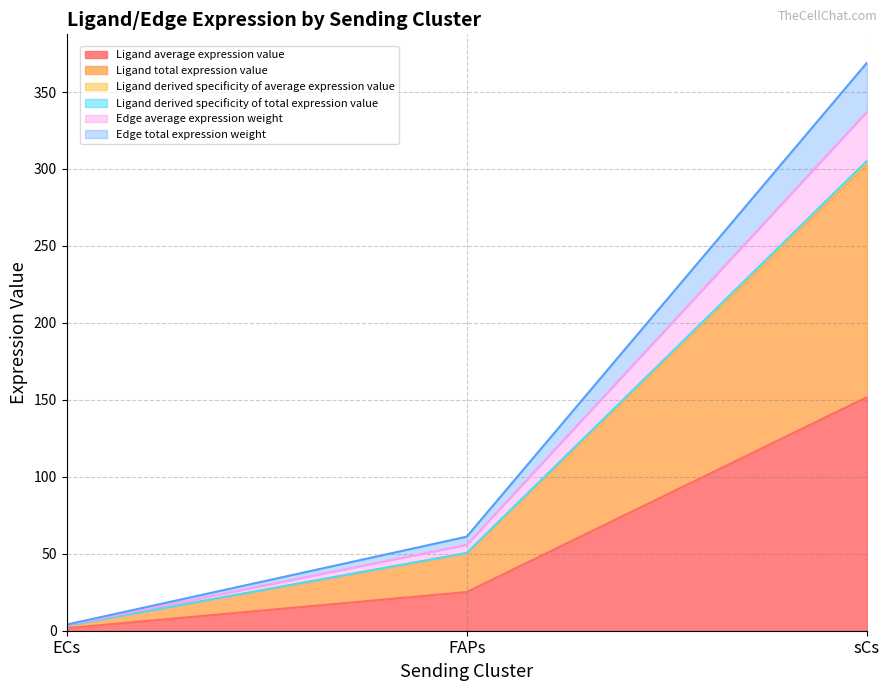

At how many categories does at least one series exceed 78?

1